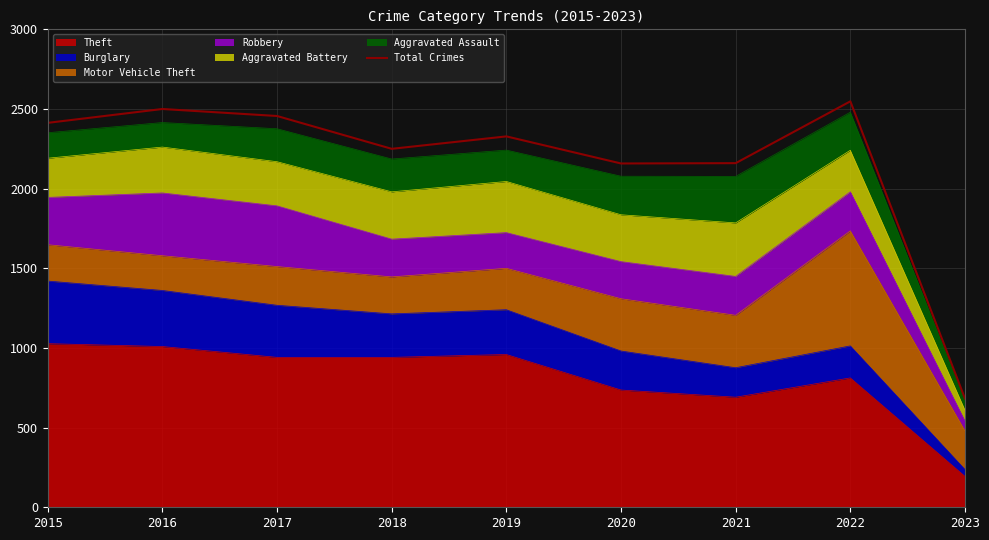

What is the value of the 9th point from the left?

682